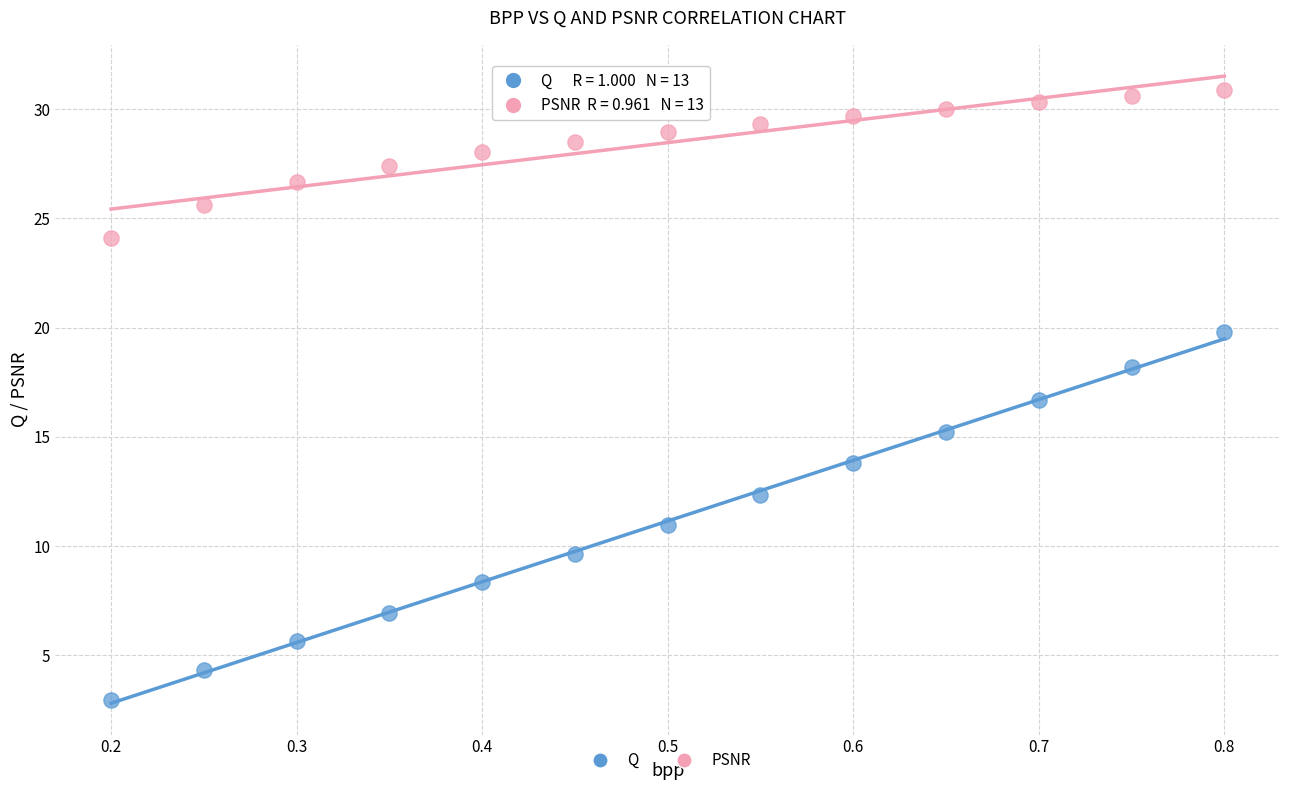

Which series contains the lowest Y value?

Q